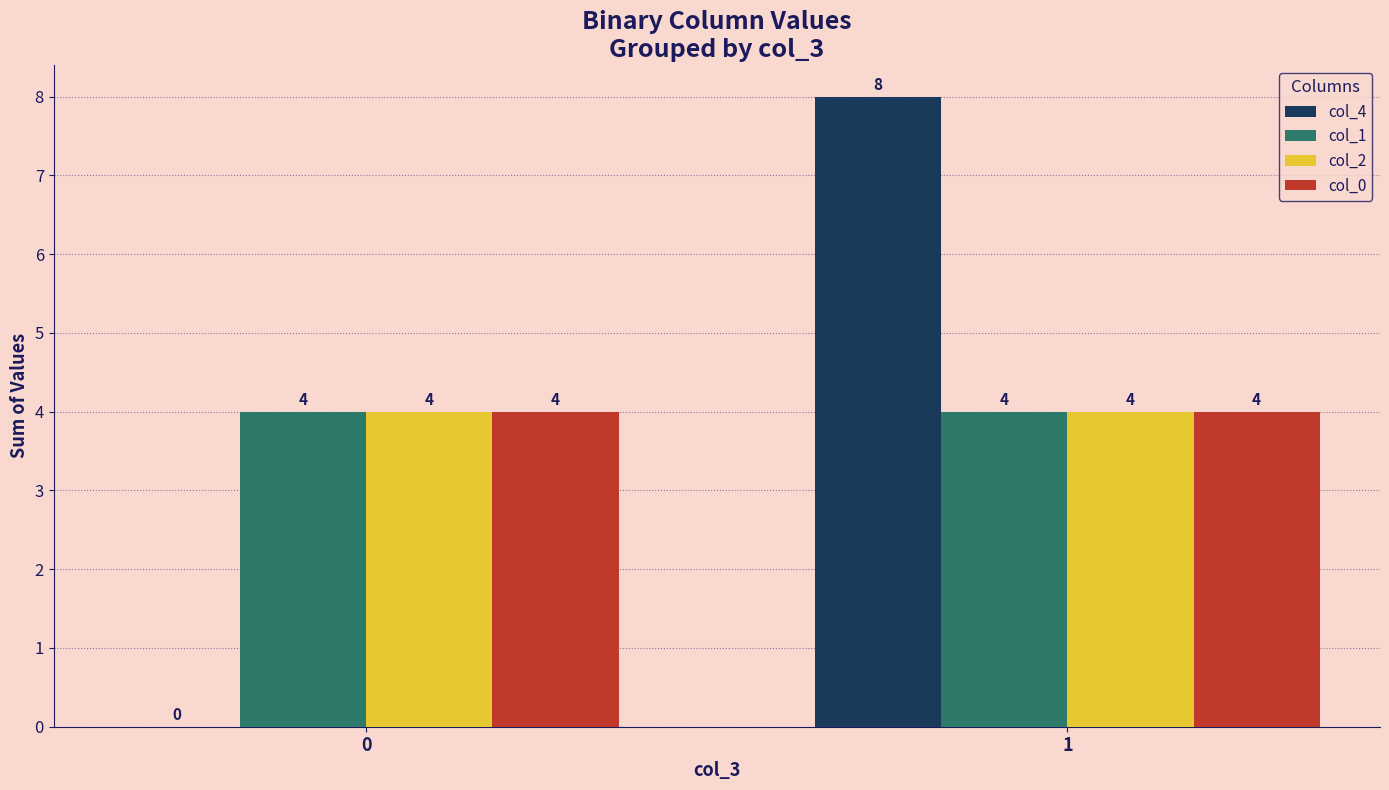

Which series changed the most between 0 and 1?

col_4